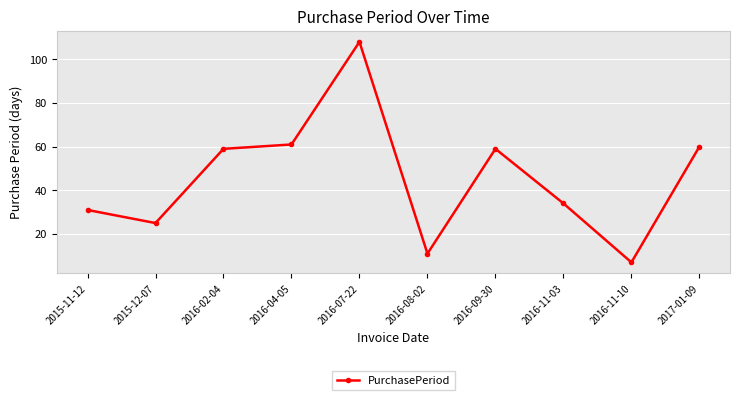

What is the maximum value shown in the chart?

108